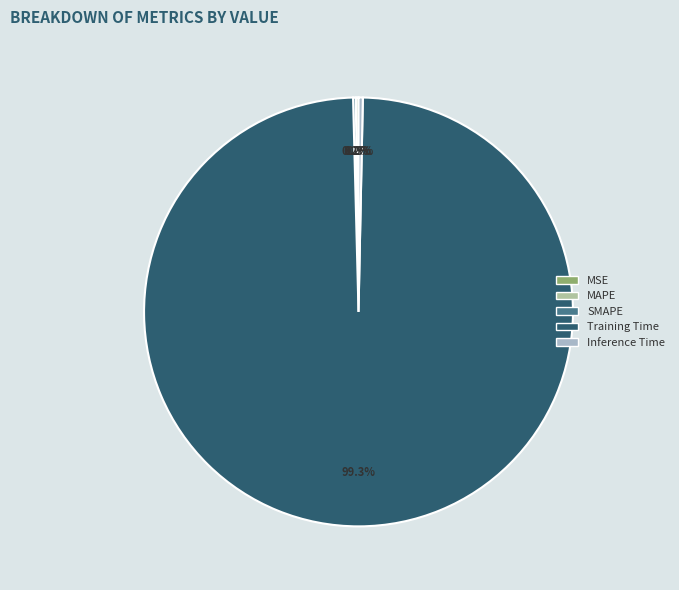

Does any single category account for the majority?

Yes